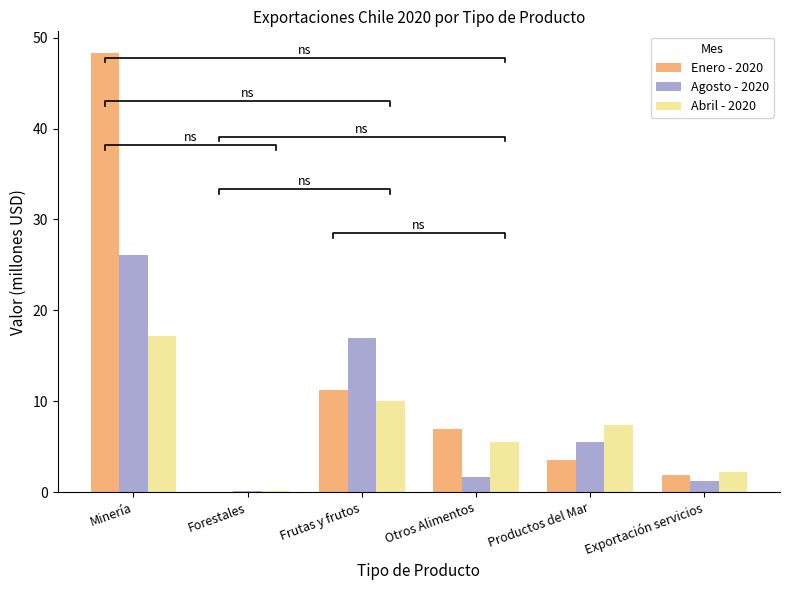

What is the difference between the Agosto - 2020 values at Otros Alimentos and Forestales?

1.6